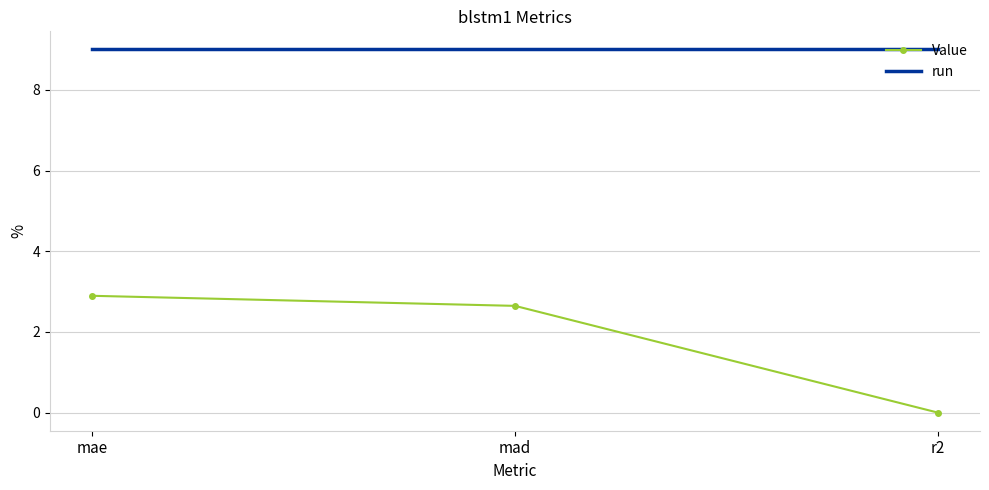

What is the approximate value of run at mad?

9.0